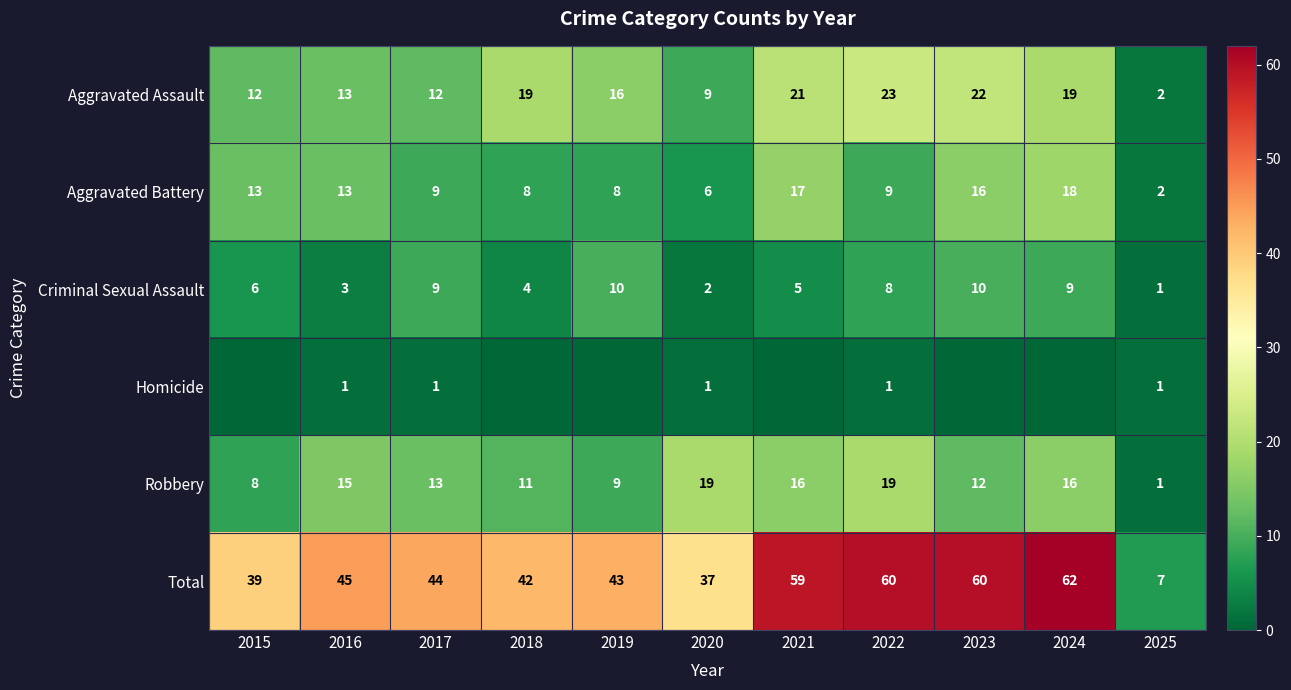

What is the highest value of the Criminal Sexual Assault series?

10